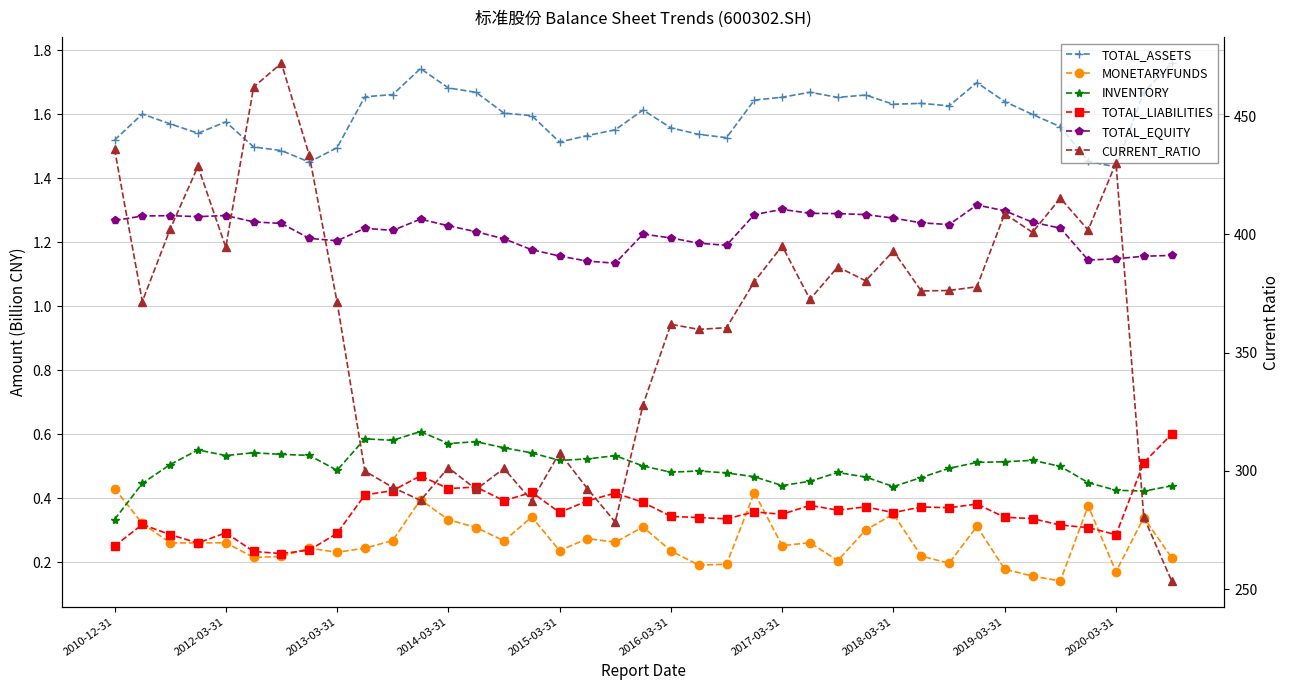

What is the difference between the maximum and minimum values in the TOTAL_EQUITY series?

0.2